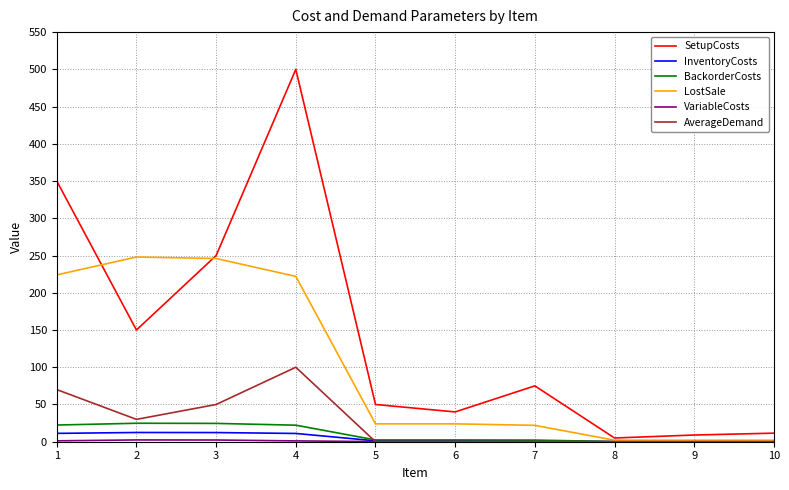

Which series has the widest spread of values?

SetupCosts